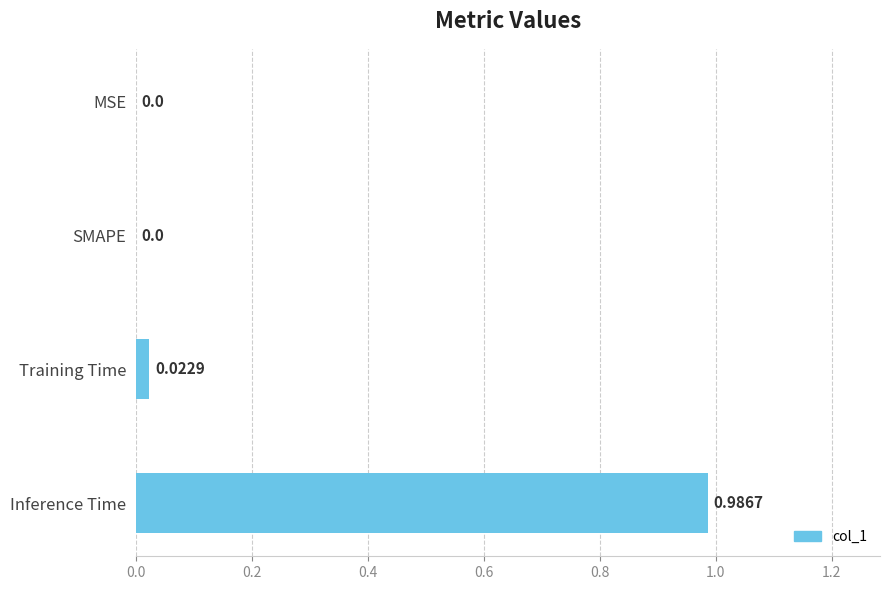

Between Inference Time and MSE, which is larger?

Inference Time